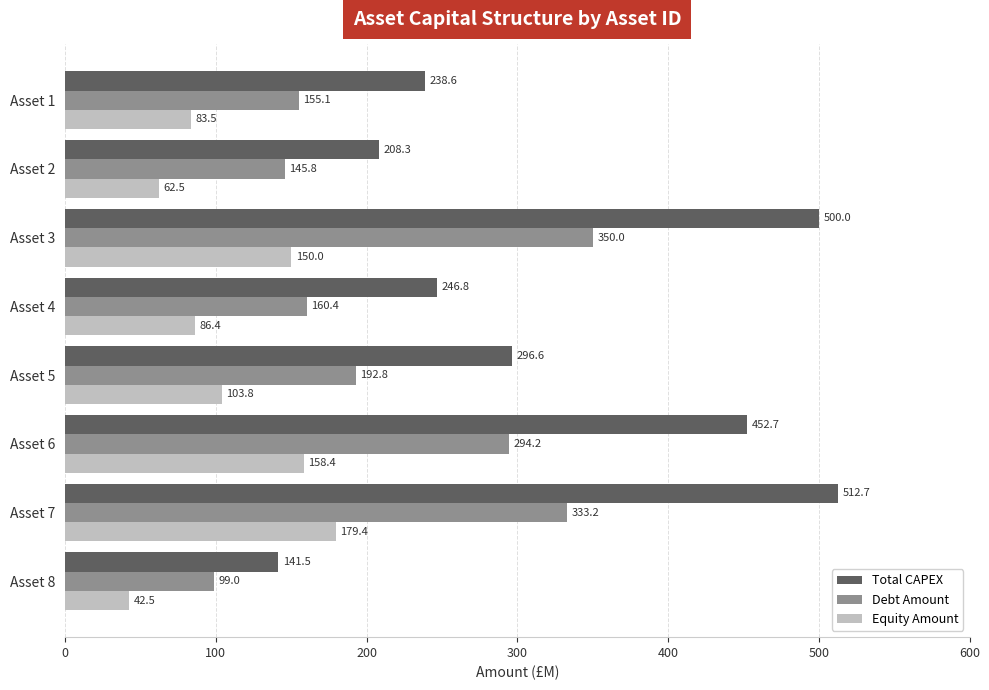

Rank the categories by Debt Amount value from highest to lowest.

Asset 3, Asset 7, Asset 6, Asset 5, Asset 4, Asset 1, Asset 2, Asset 8